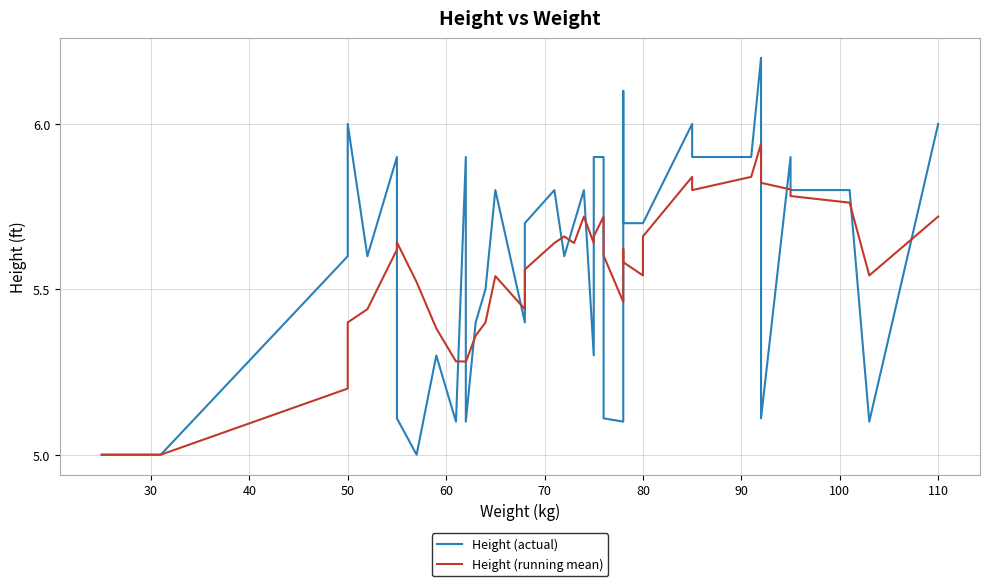

List the series in order of their peak value, lowest first.

Height (running mean), Height (actual)